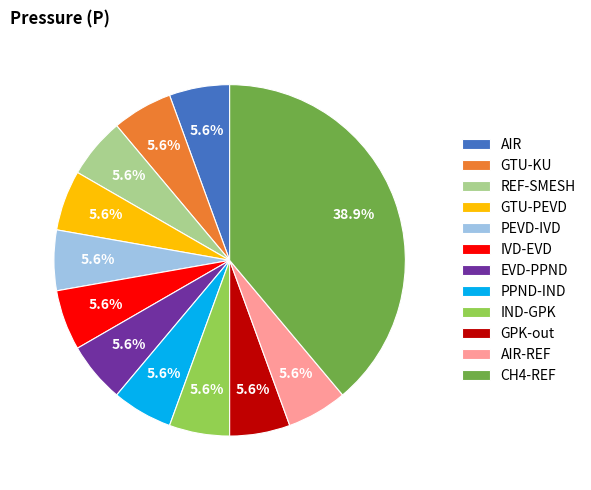

Is there any slice that represents more than half of the pie?

No